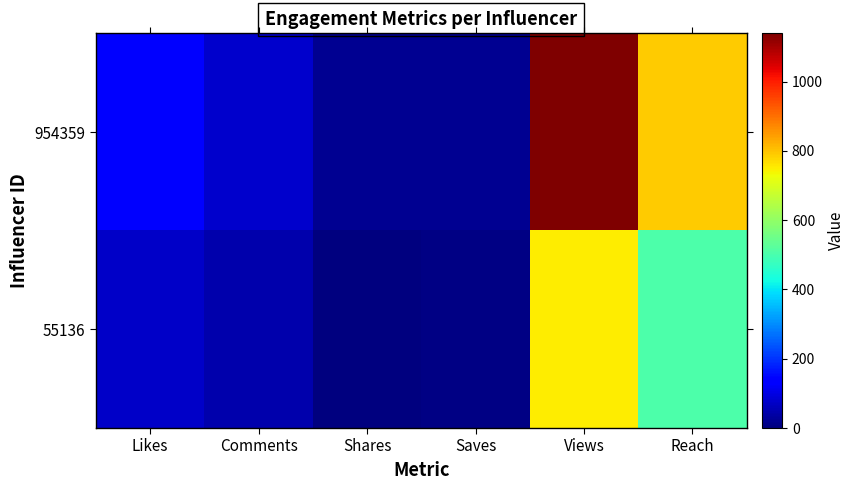

What is the difference between the highest and lowest values at Comments?

34